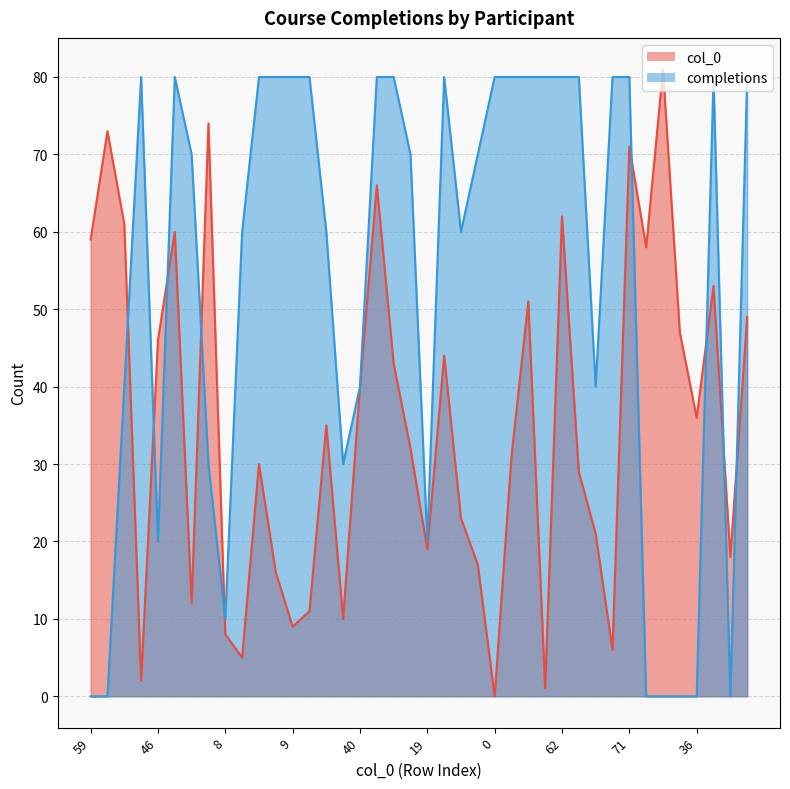

At which label does col_0 reach its peak?

81